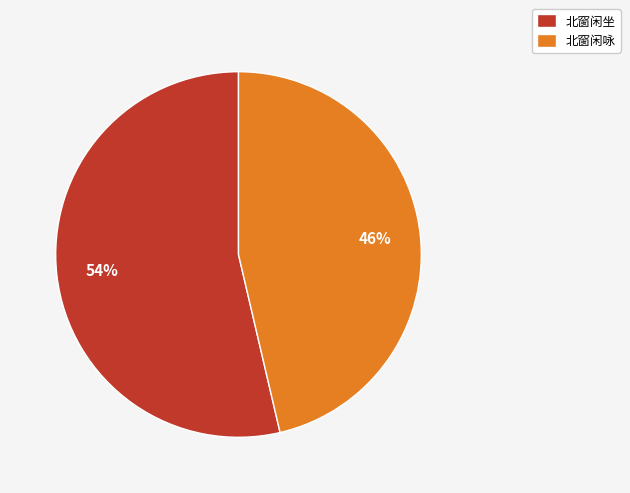

What percentage is the 北窗闲咏 slice, to the nearest percent?

46%